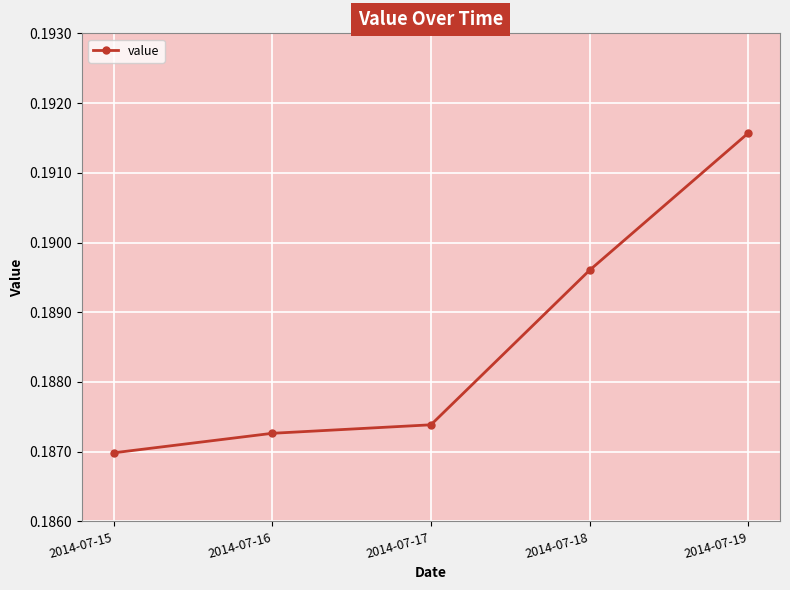

Where is the data nearest to the value 0?

2014-07-15